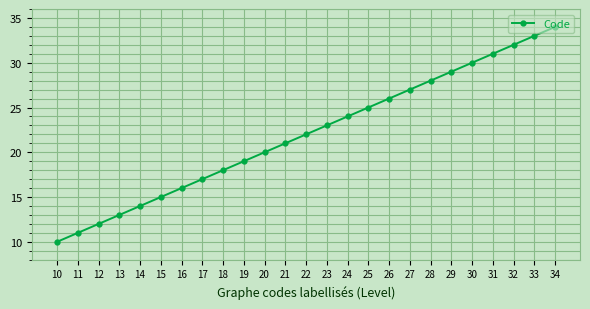

What is the value of the 7th point from the left?

16